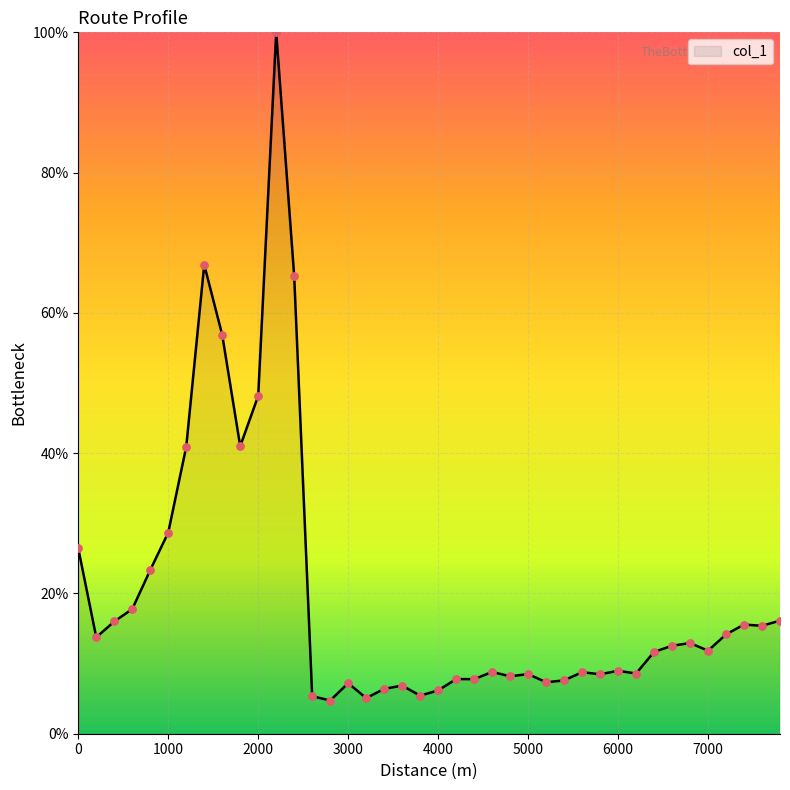

What is the difference between the maximum and minimum values?

95.3